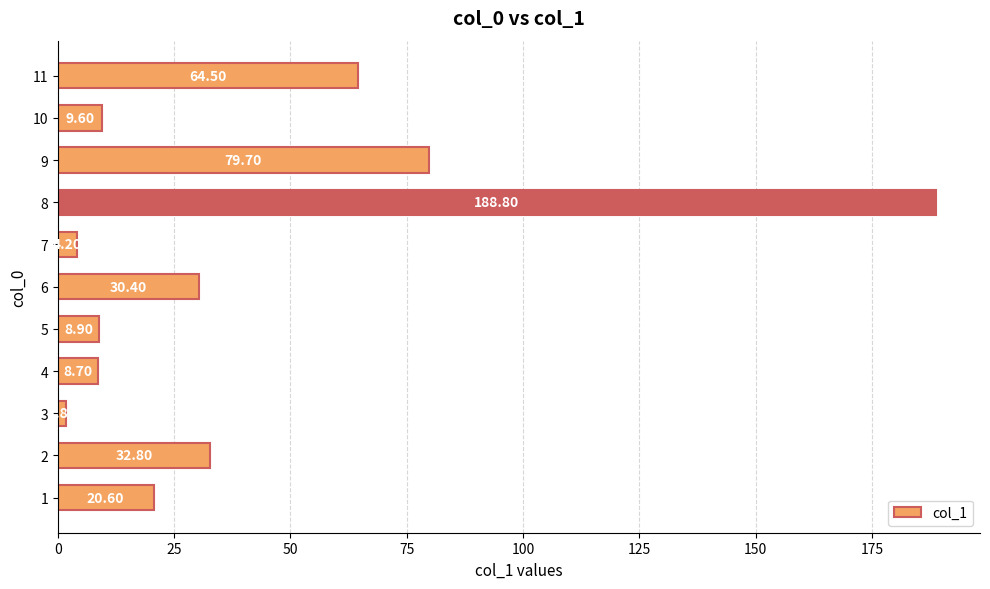

List the labels in order of value, largest first.

8, 9, 11, 2, 6, 1, 10, 5, 4, 7, 3